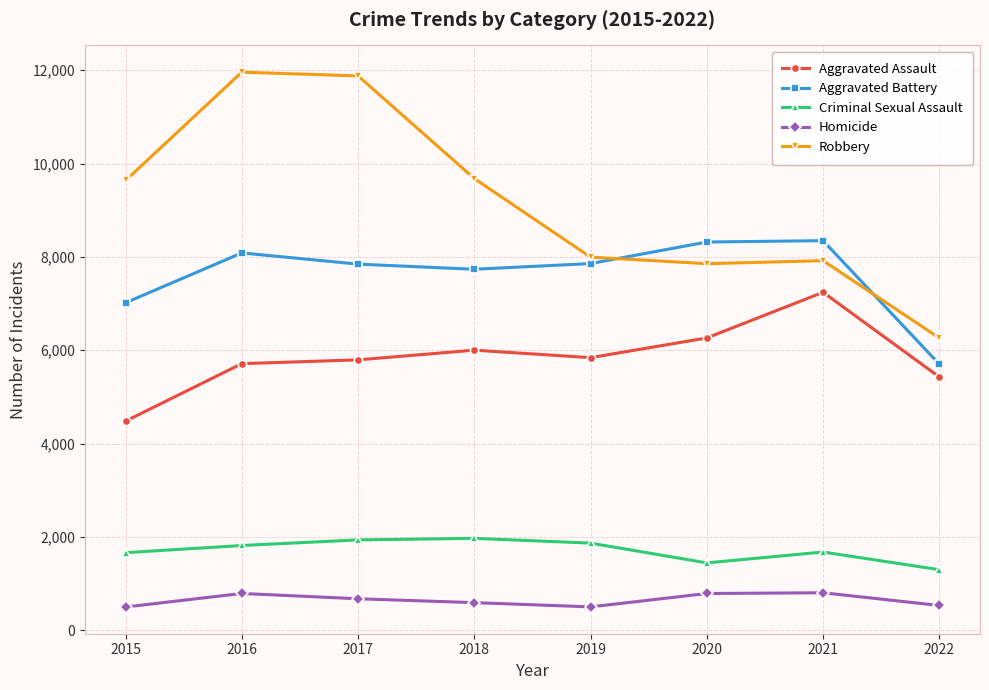

True or false: Criminal Sexual Assault and Aggravated Battery intersect in this chart.

False